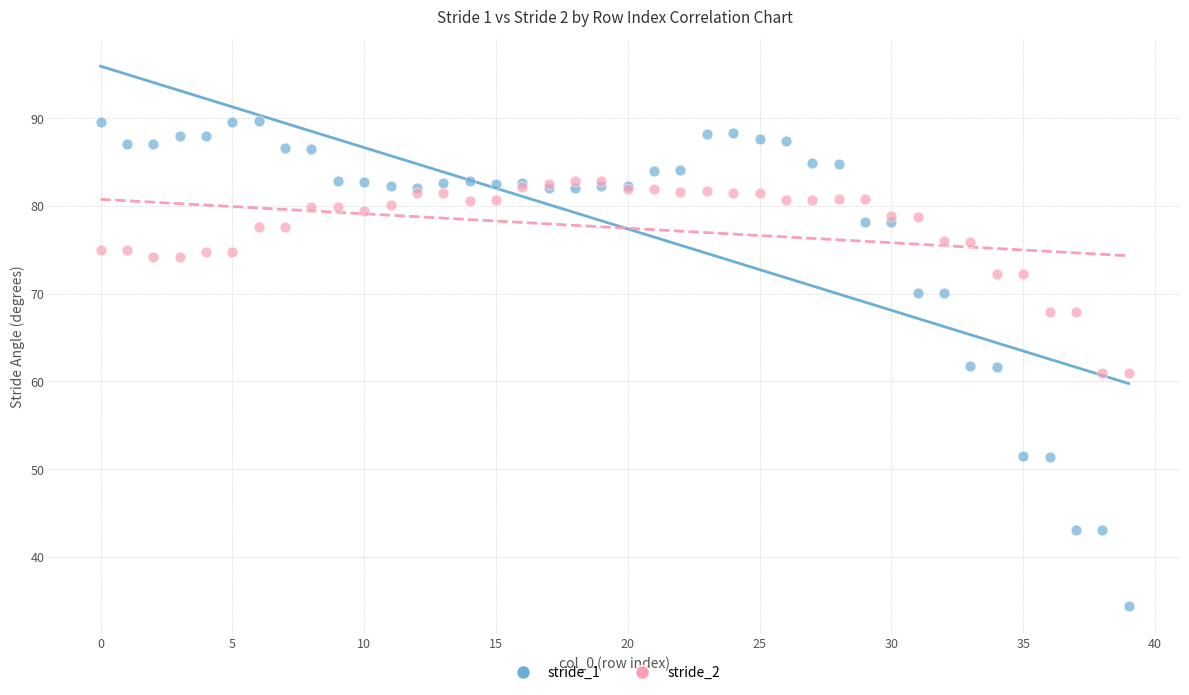

Which series has the widest spread of Y values?

stride_1